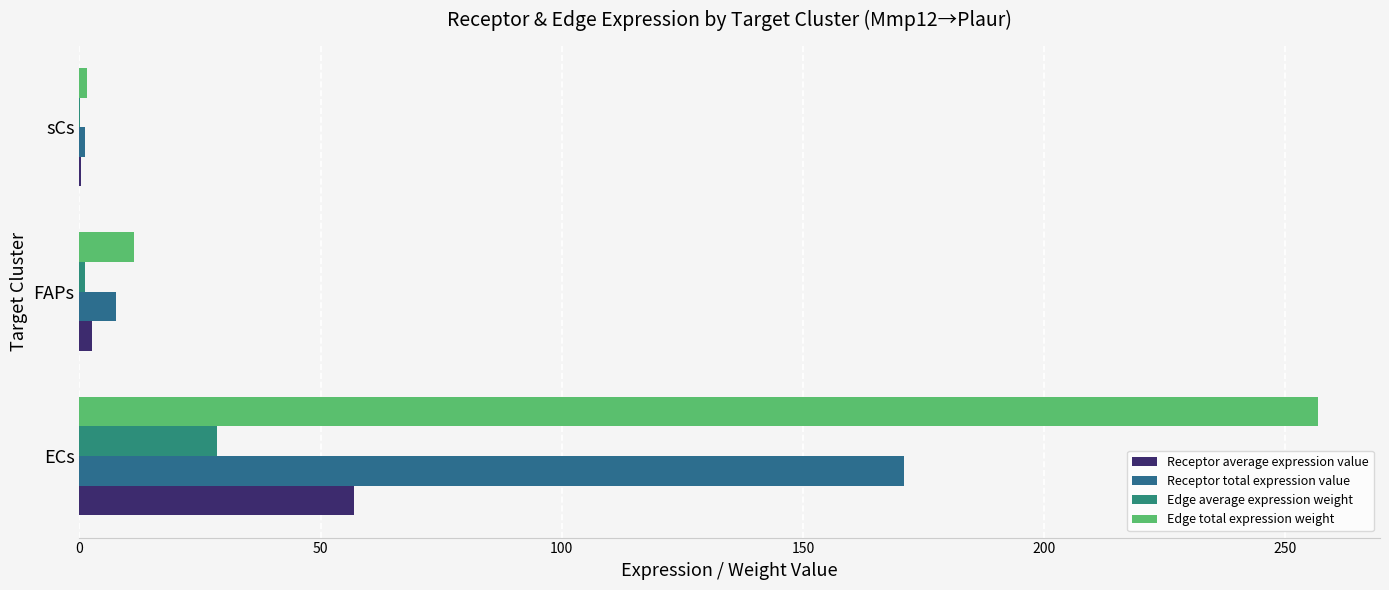

What is the value of the Edge total expression weight bar at the 3rd from the left?

1.6